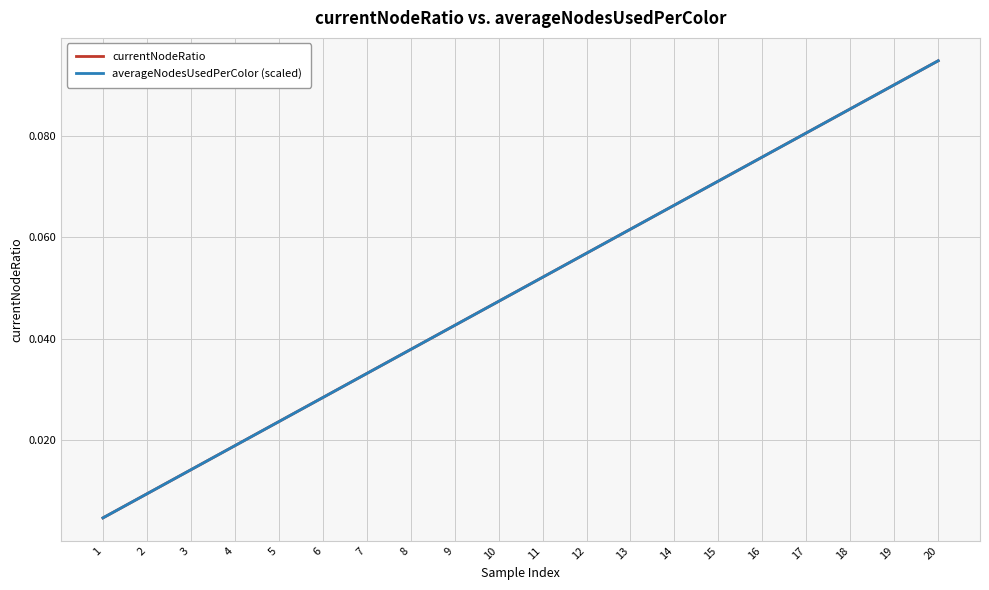

Does the chart have visible grid lines?

Yes